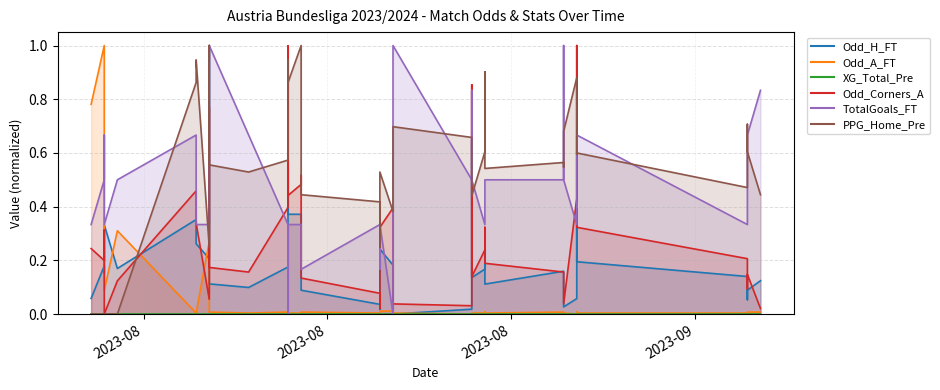

At which label is PPG_Home_Pre closest to 0?

2023-08